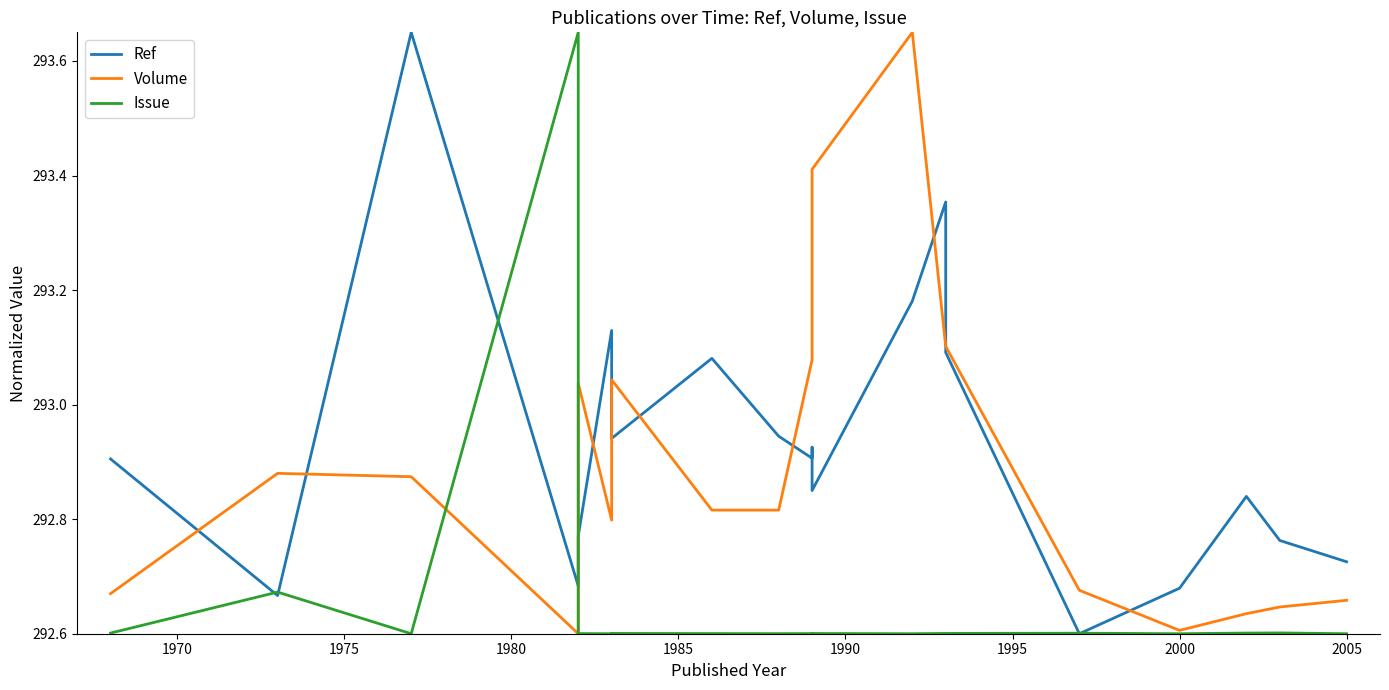

What is the total value across all series at 1980?

878.9